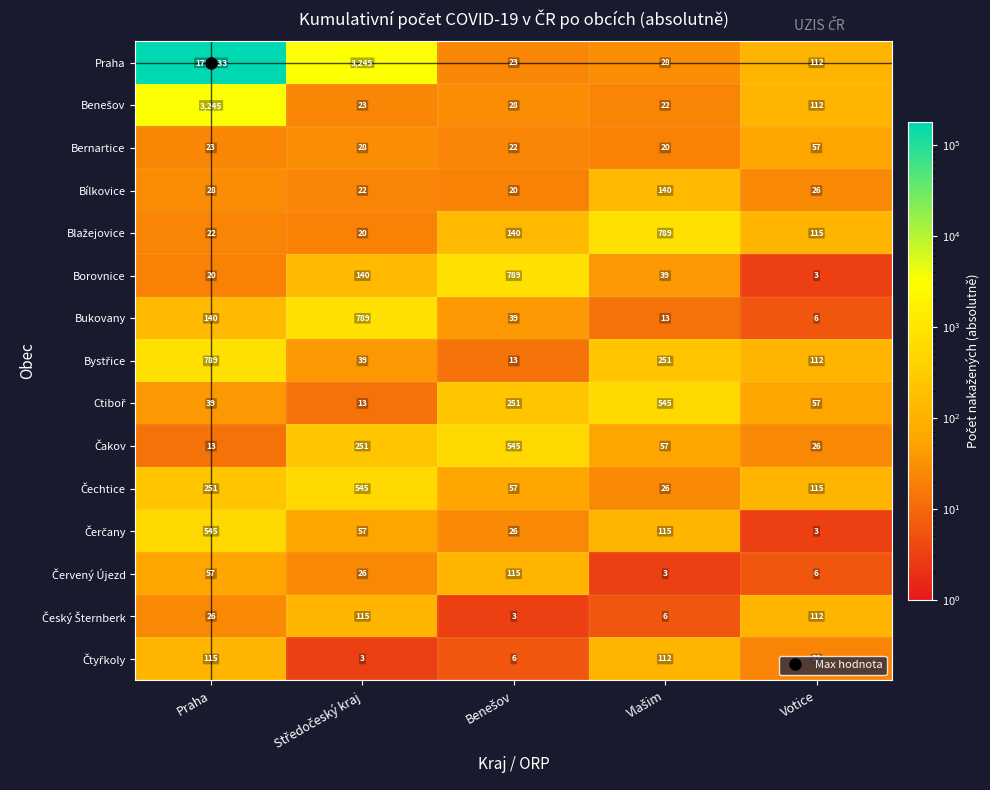

At which label does Bukovany first exceed 39?

Praha